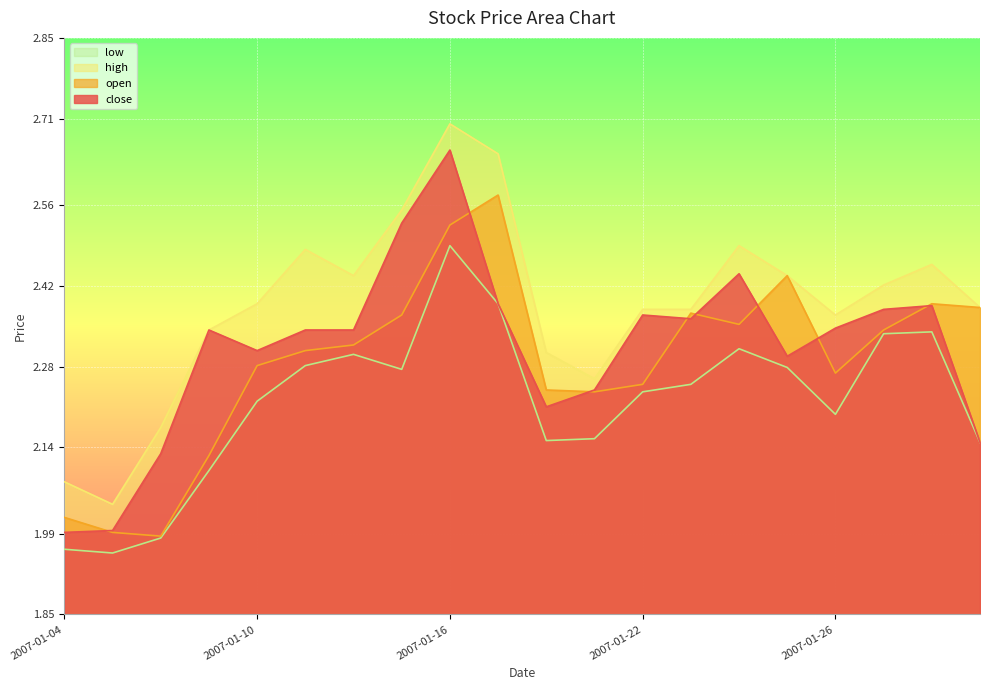

The value of open at 2007-01-16 is 2.5. True or false?

True